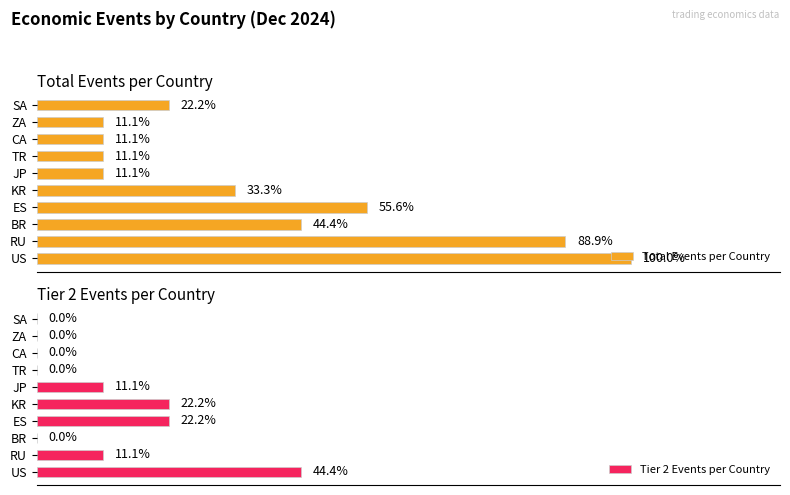

Reading left to right, what are all the values shown in this chart?

Total Events per Country: 9	8	4	5	3	1	1	1	1	2
Tier 2 Events per Country: 4	1	0	2	2	1	0	0	0	0